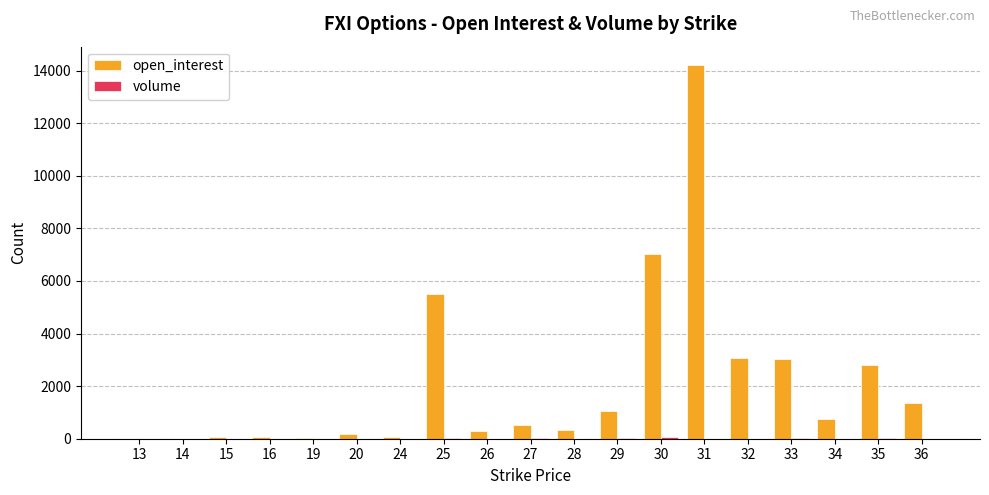

How many categories are shown in the chart?

19